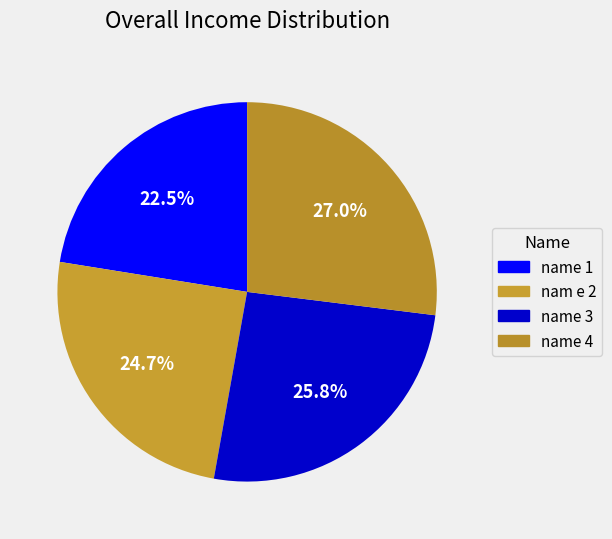

How many segments does this pie chart have?

4